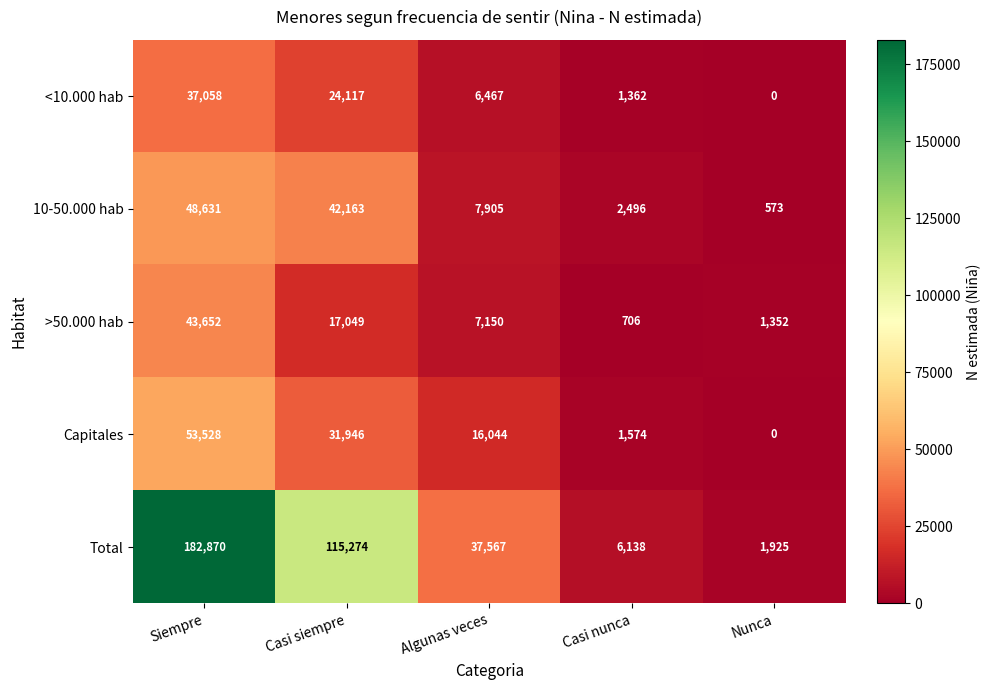

What is the average value of the 10-50.000 hab series?

20354